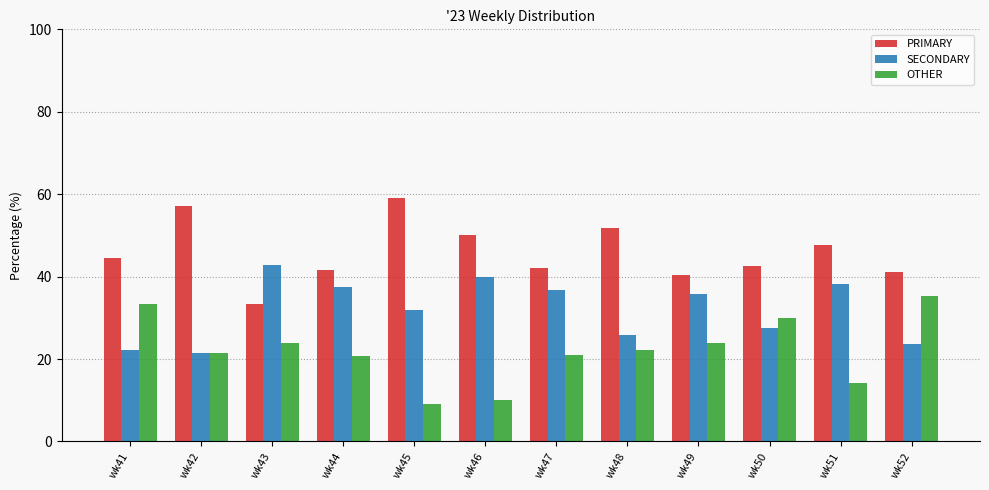

At how many categories does at least one series exceed 25?

12